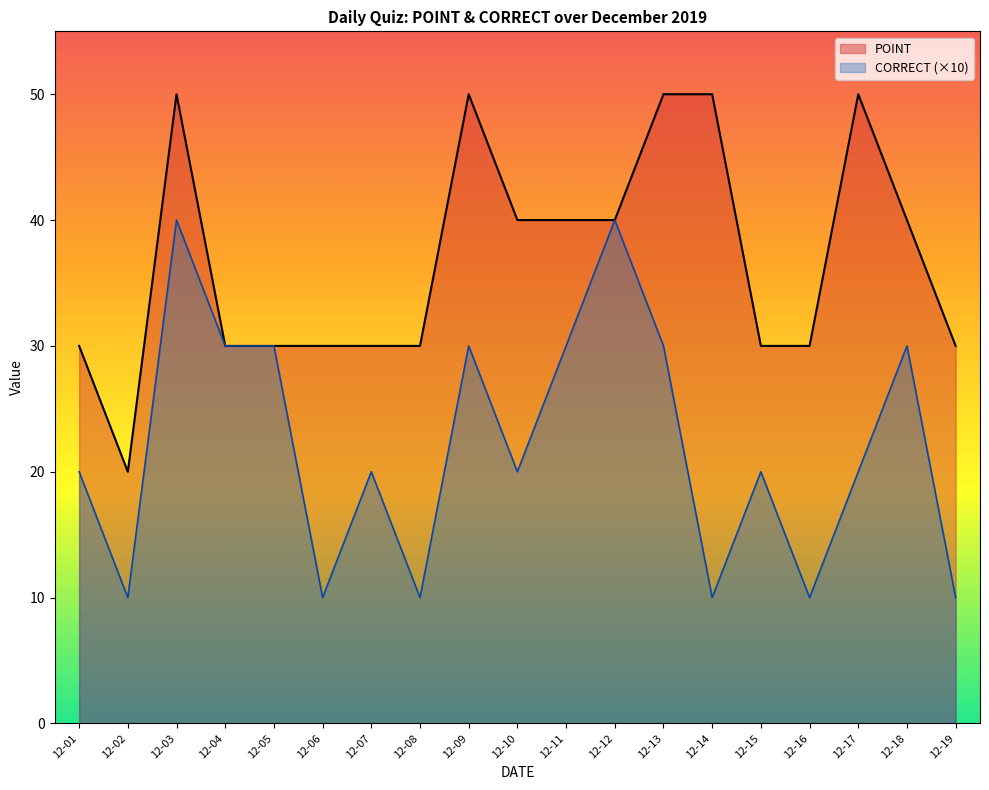

Rank the series by their average value, from lowest to highest.

CORRECT (×10), POINT